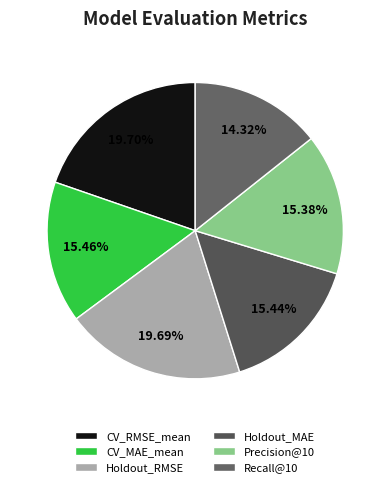

Does Recall@10 account for over 50% of the chart?

No